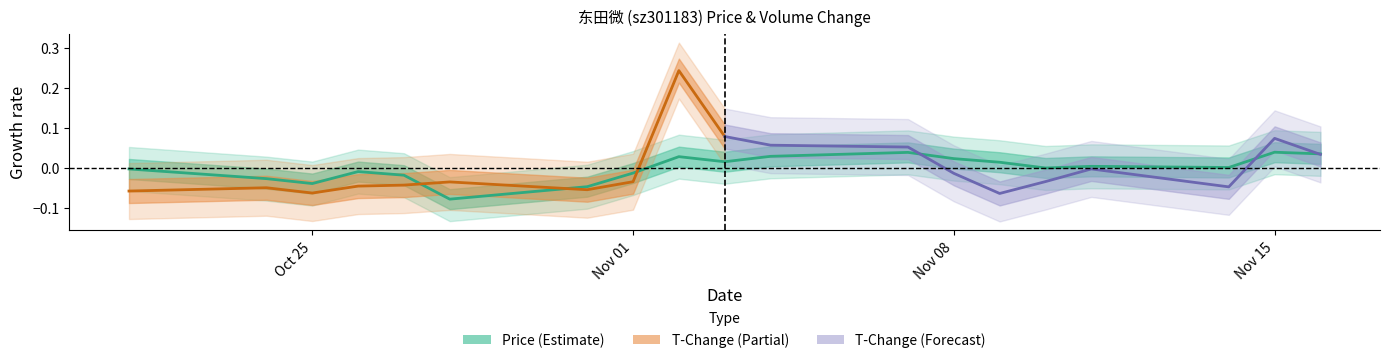

True or false: the data shows 0.0 at 2022-11-11.

True